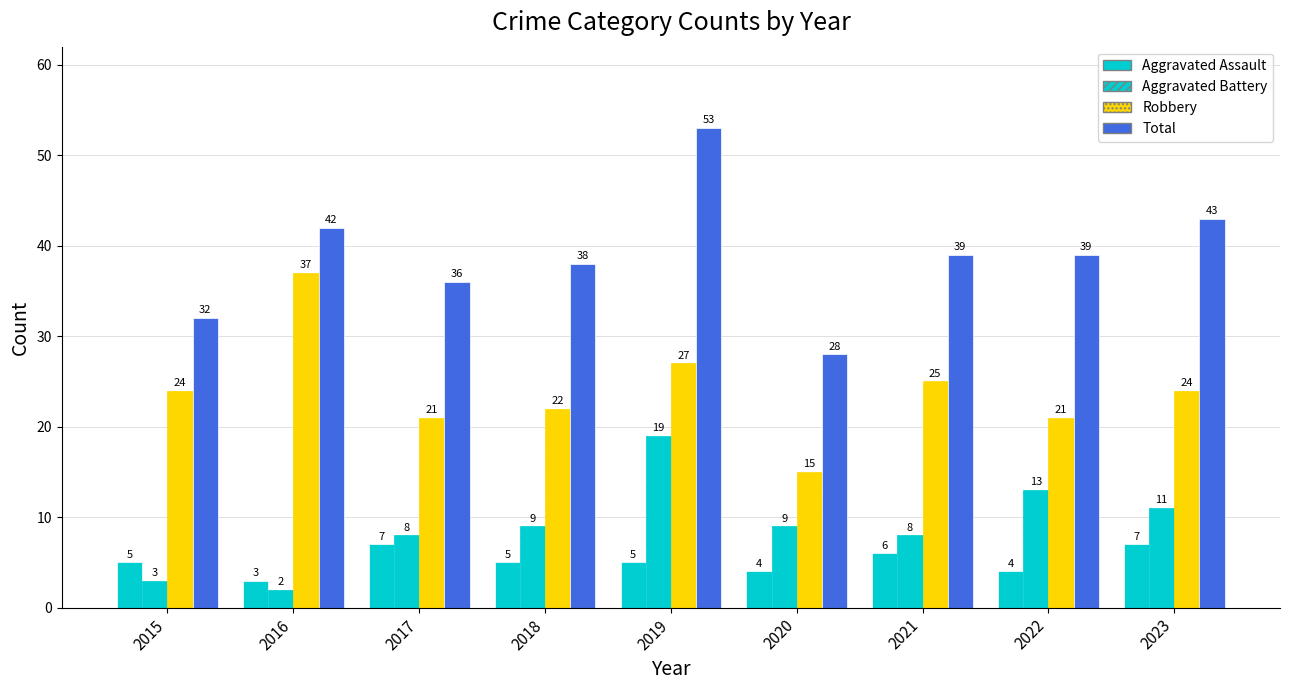

Are the bars grouped side by side (vs. stacked)?

Yes